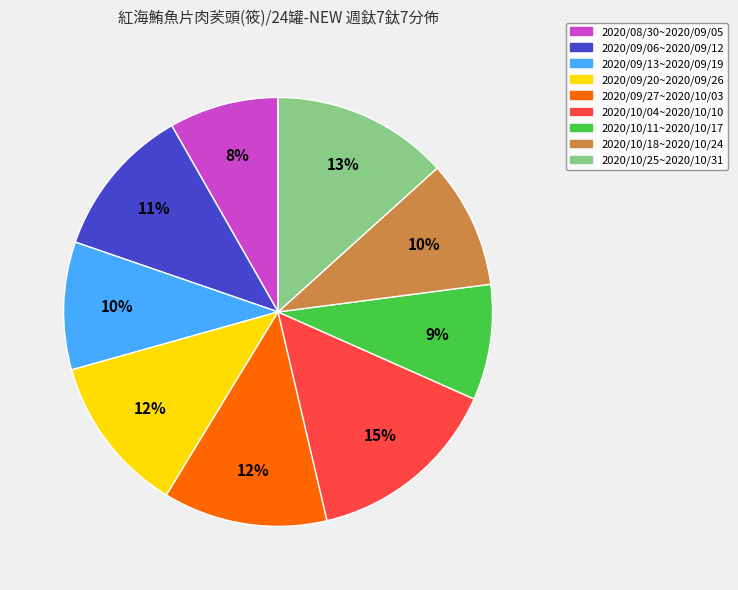

Count the number of slices in the pie.

9